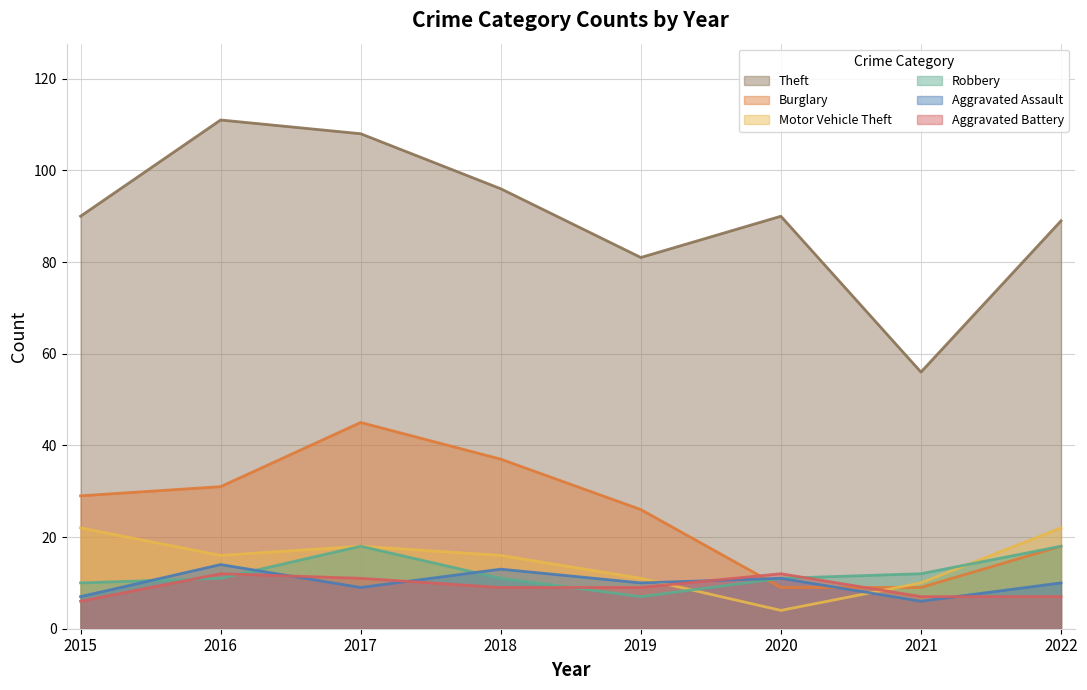

At which category is the sum across all series the highest?

2017